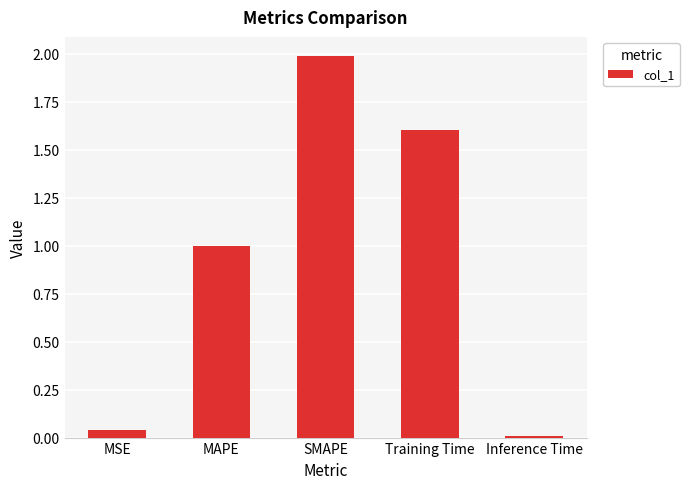

What is the value of the 2nd bar from the left?

1.0